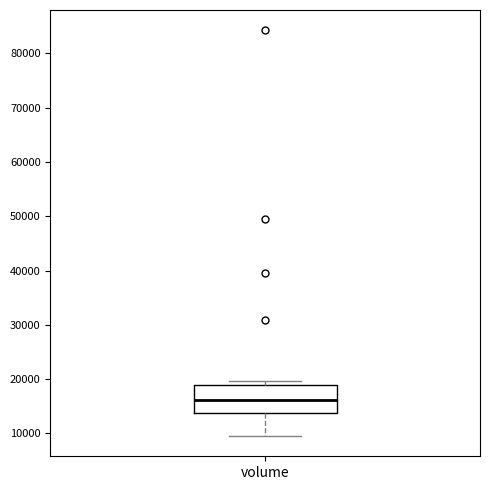

Read this box plot against the y-axis: the position of the median line, the range covered by the box, and the ends of both whiskers. The values are not printed on the chart, so give them approximately, as read against the axis.

median 16000, box 14000 to 19000, whiskers 10000 to 20000